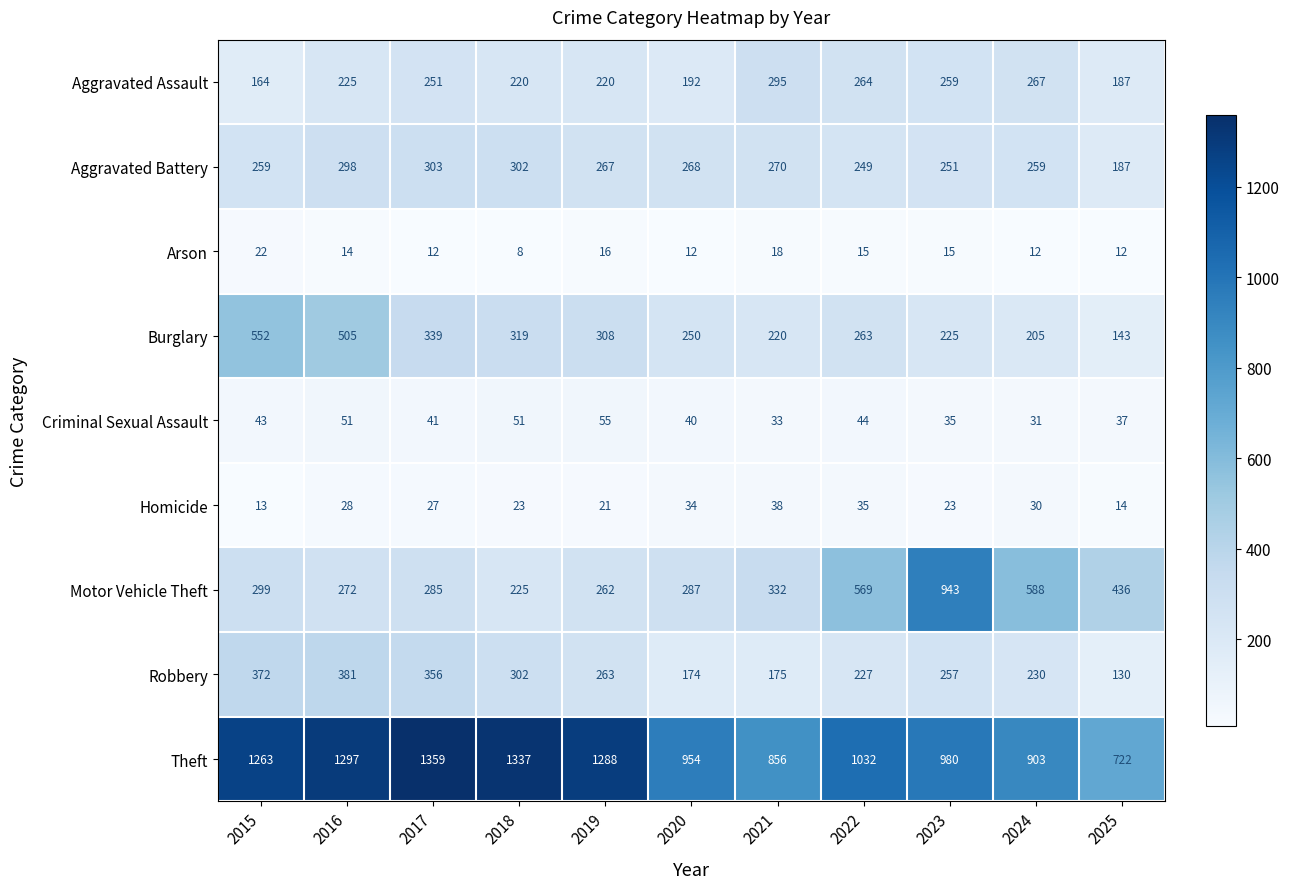

What is the sum of all Theft values?

11991